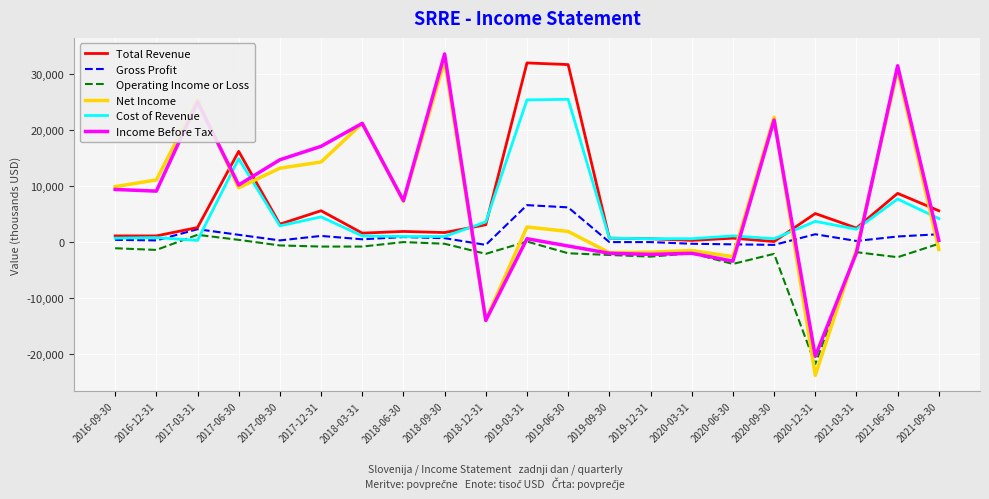

What is the total value across all series at 2019-12-31?

-5400